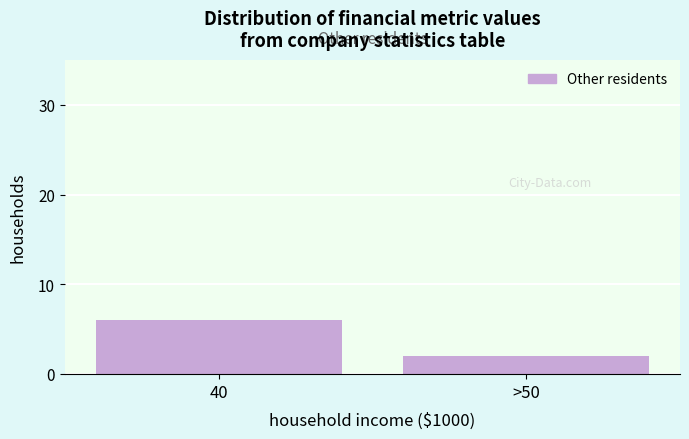

Reading right to left, extract all data points from this chart.

2	6